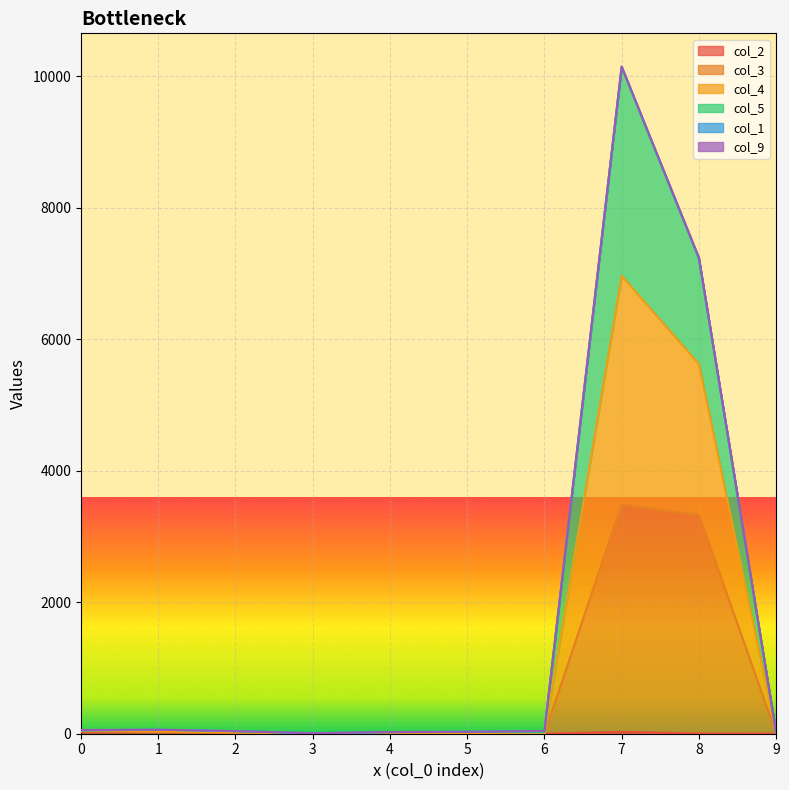

True or false: col_2 and col_3 cross at least once.

False